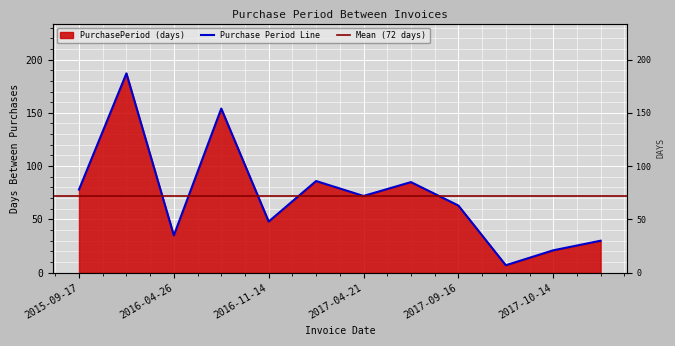

How many interior local valleys (lower than both neighbors) does the data have?

4